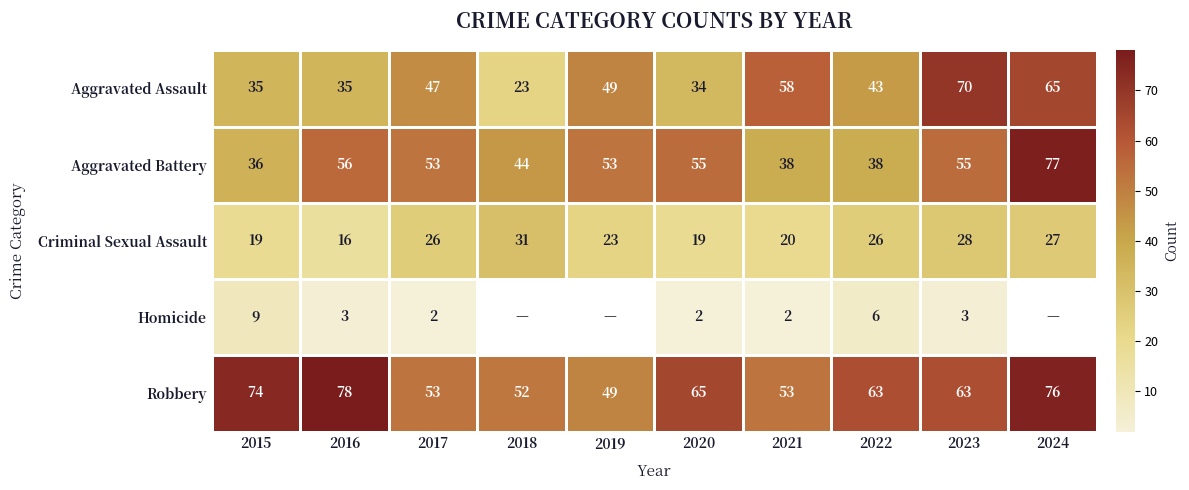

How many values in the Robbery series are below 63?

4